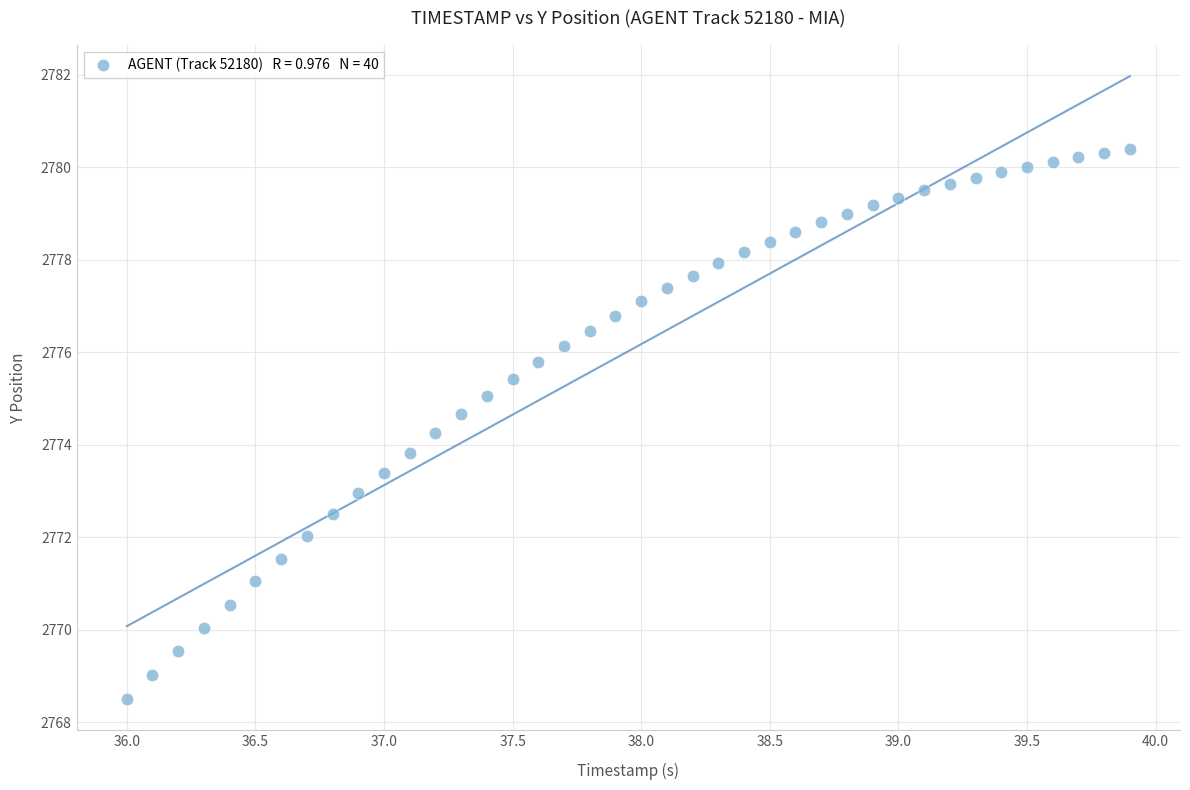

What is the range of X values (max minus min)?

3.9